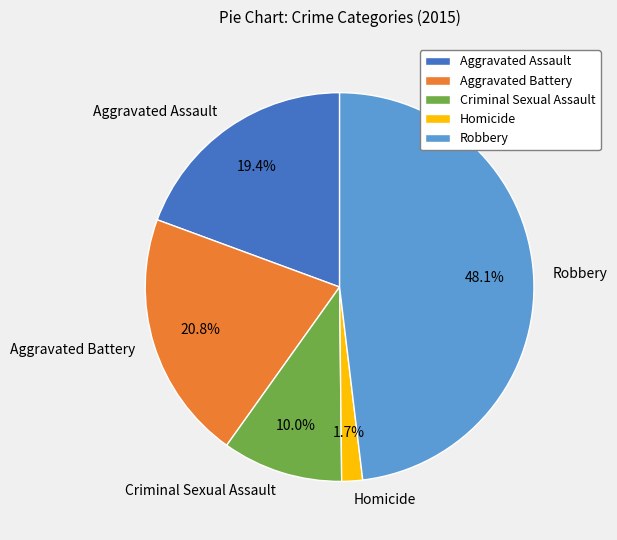

The Criminal Sexual Assault slice represents 10% of the pie. True or false?

True